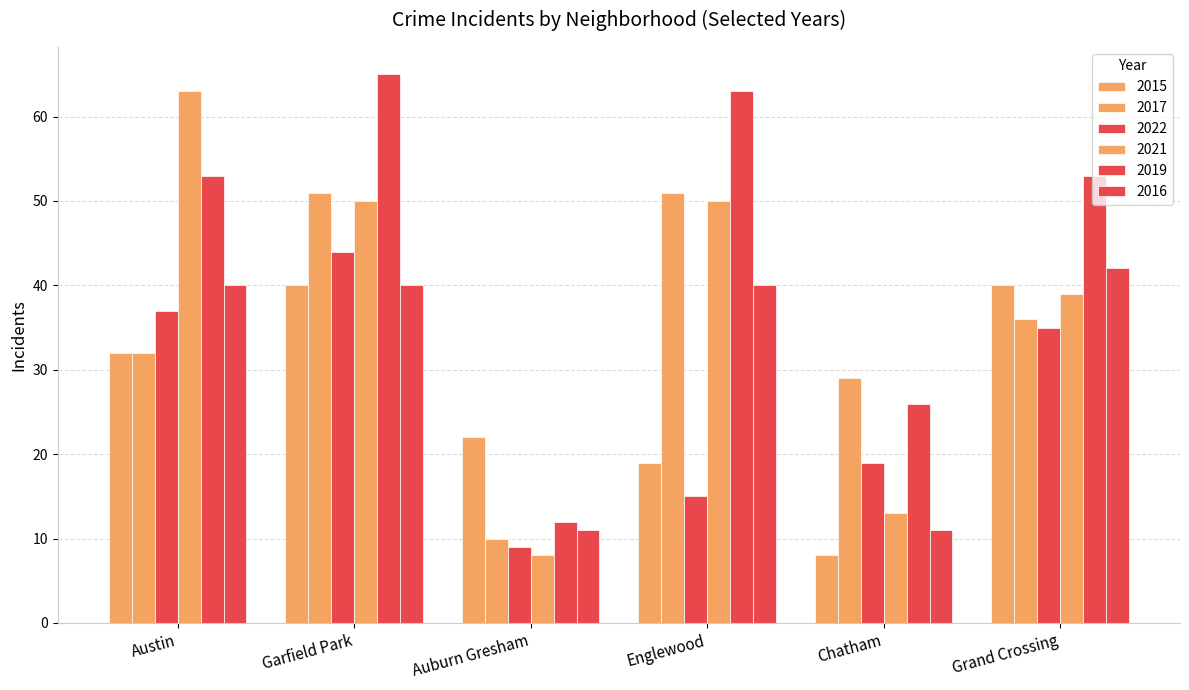

What is the difference between the highest and lowest values at Grand Crossing?

18